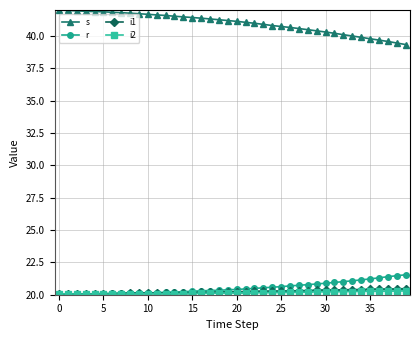

Which series has the largest total across all categories?

s